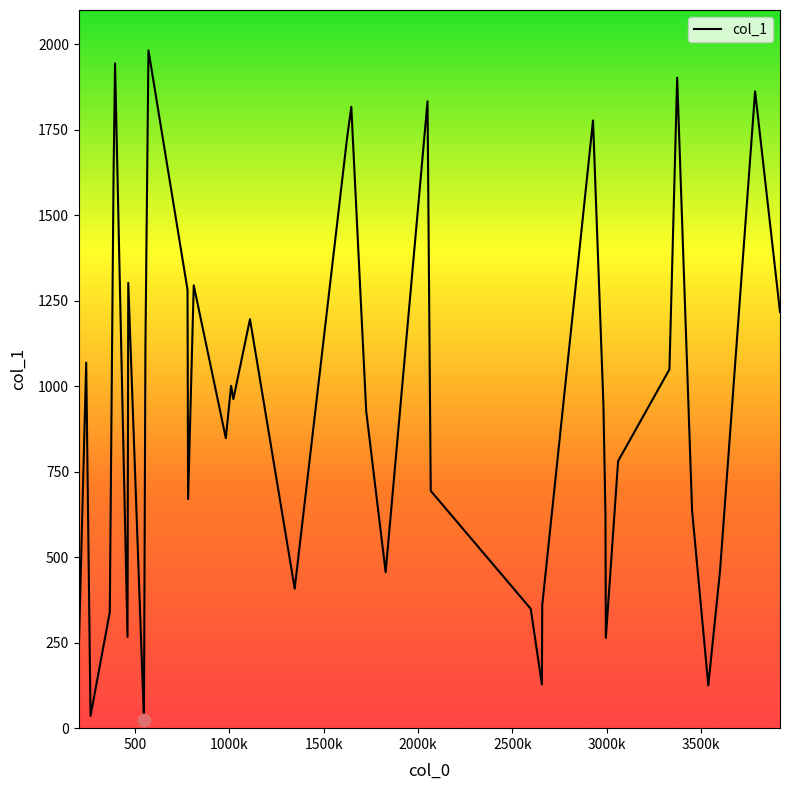

What is the greatest value displayed?

1982